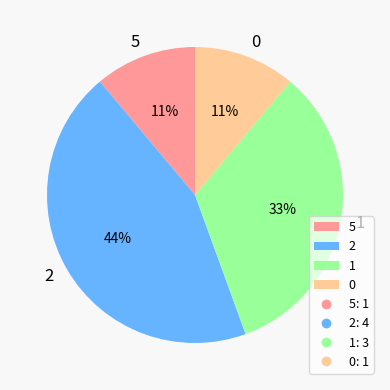

How many segments does this pie chart have?

4